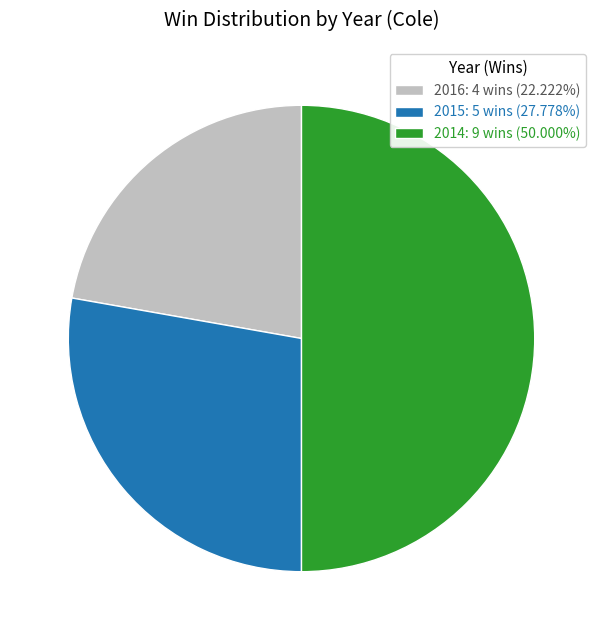

Which category has the smallest portion of the pie?

2016